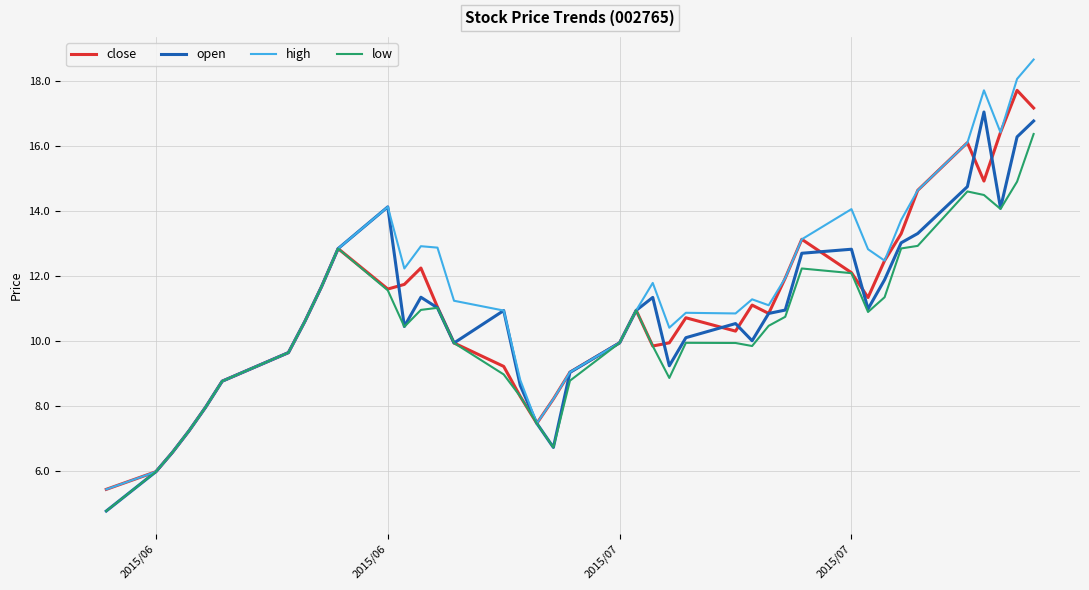

What is the lowest value of the close series?

5.4